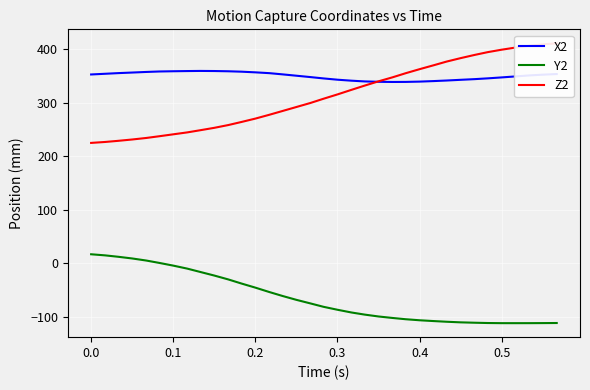

What is the highest value of the Y2 series?

17.0